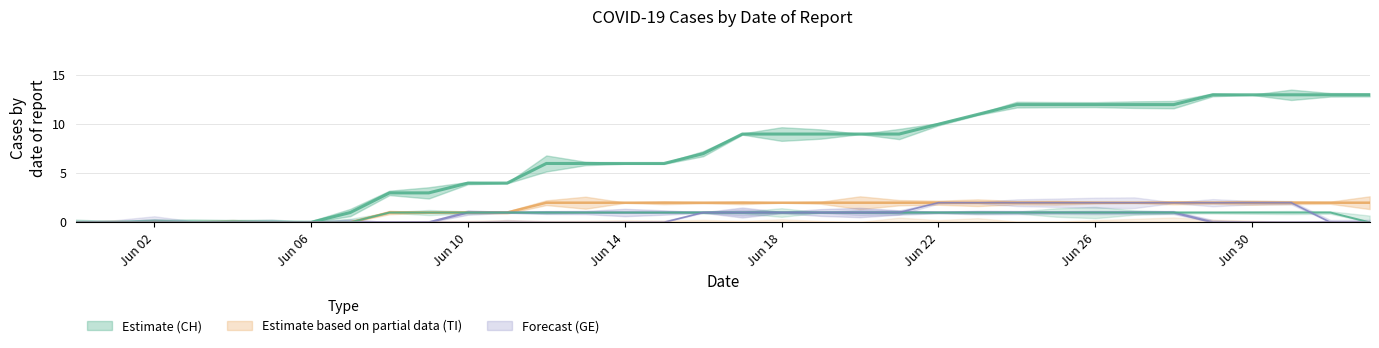

Count the number of categories in the chart.

34